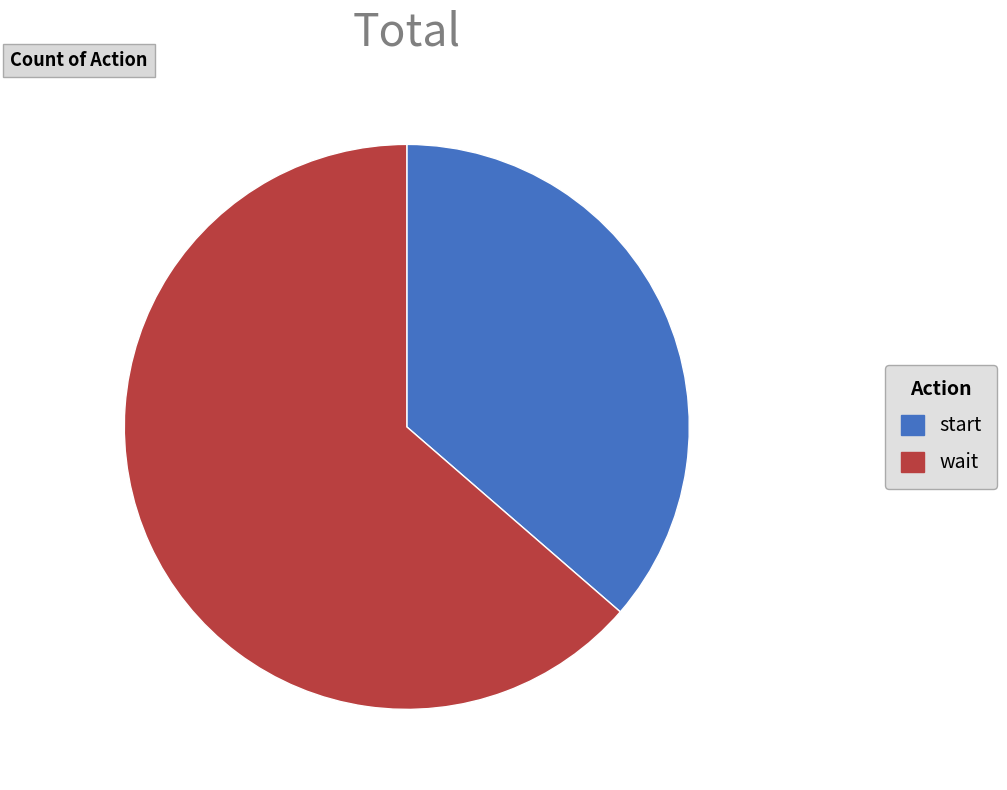

Which category has the biggest portion of the pie?

wait